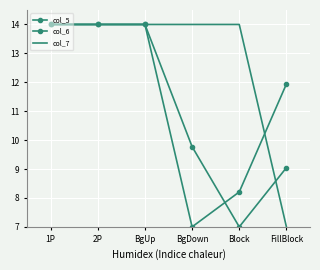

The col_5 series shows 9.8 at BgDown. True or false?

True